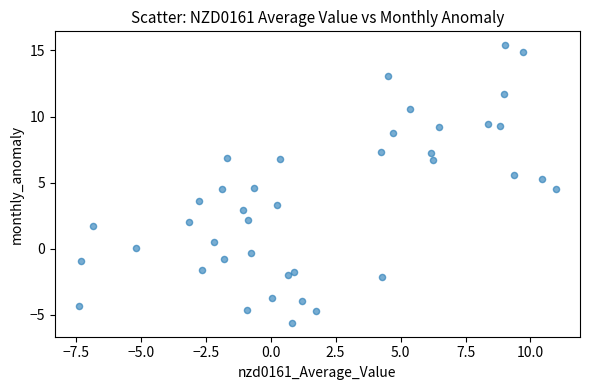

What is the range of X values (max minus min)?

18.4